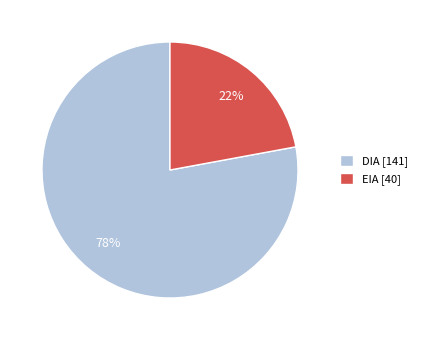

True or false: EIA accounts for 22% of the total.

True